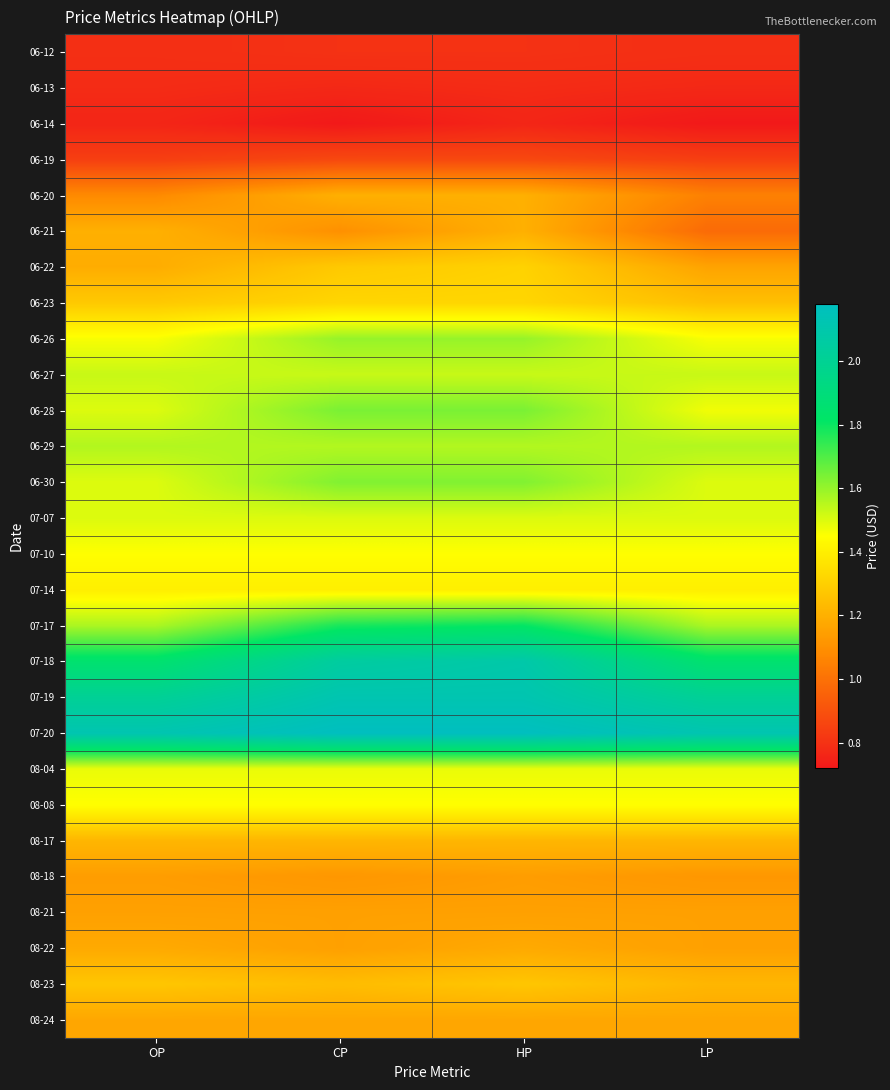

How many distinct data groups are displayed?

28